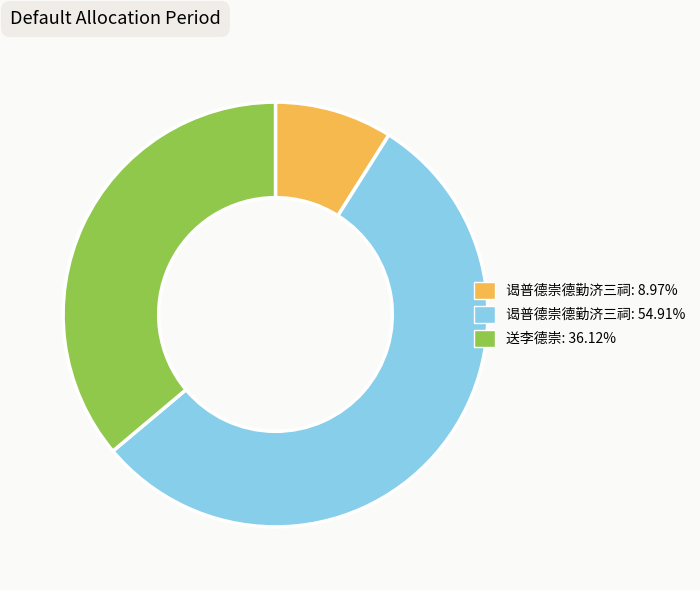

Is there any slice that represents more than half of the pie?

Yes